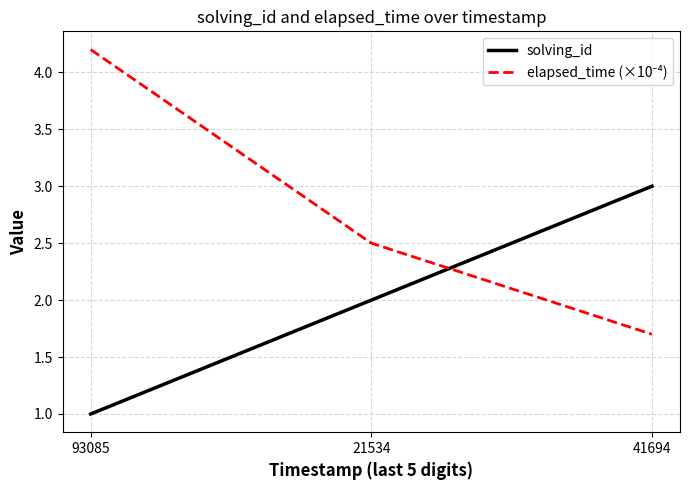

What is the difference between the highest and lowest values at 21534?

0.5